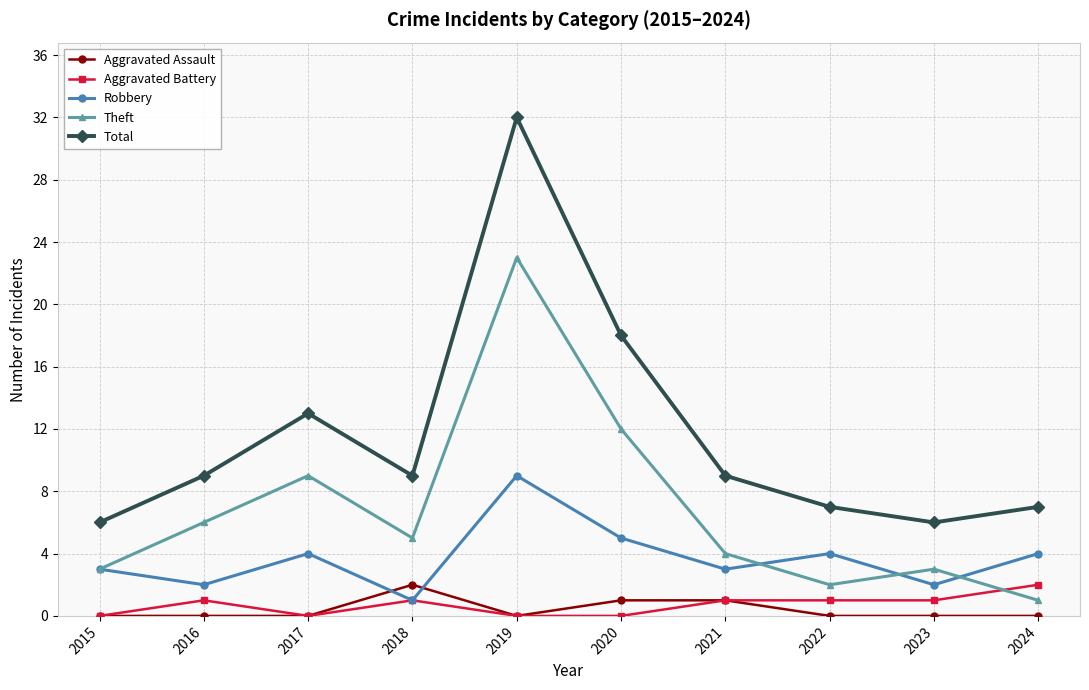

At how many categories does at least one series exceed 11?

3